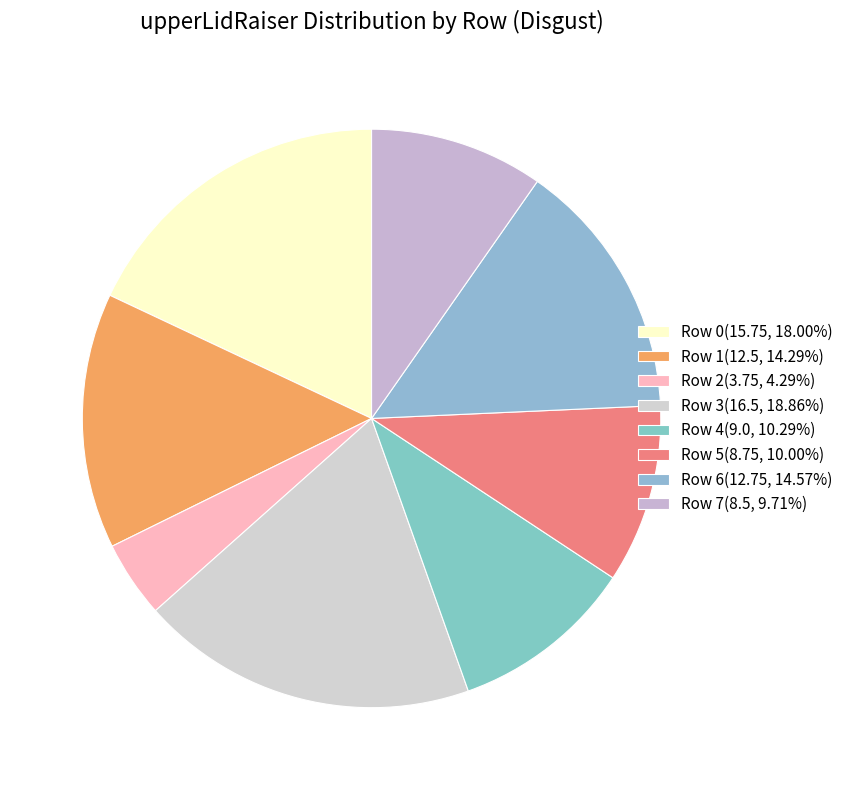

Is it true that Row 4 is 10% of the pie?

True